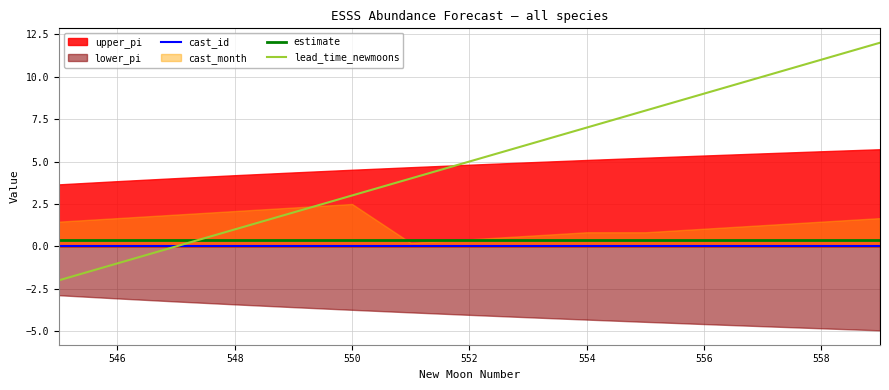

True or false: cast_id and estimate cross at least once.

False